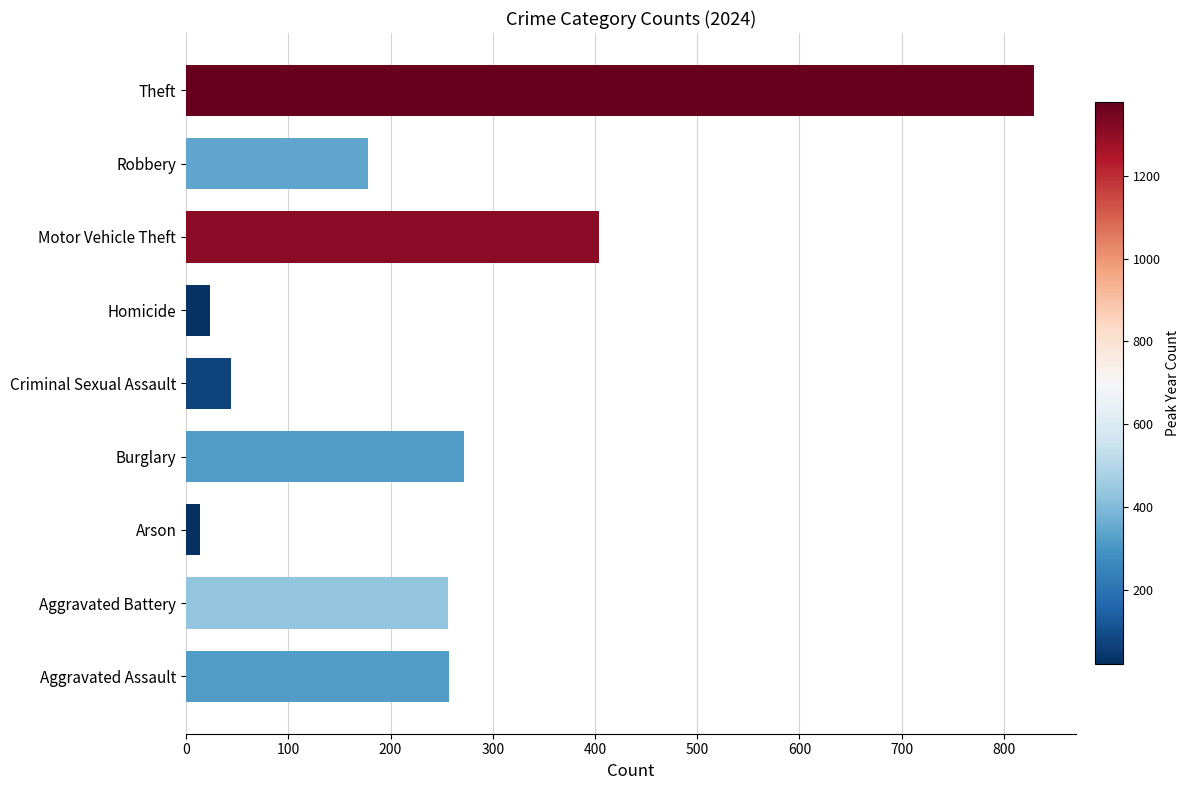

Between Theft and Burglary, which is larger?

Theft